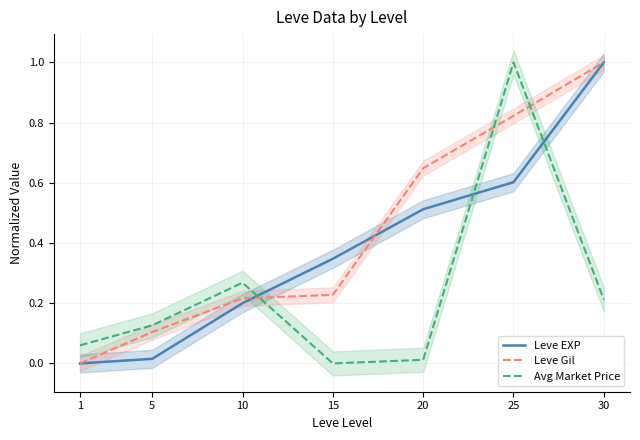

How many times do Leve EXP and Avg Market Price cross each other?

3